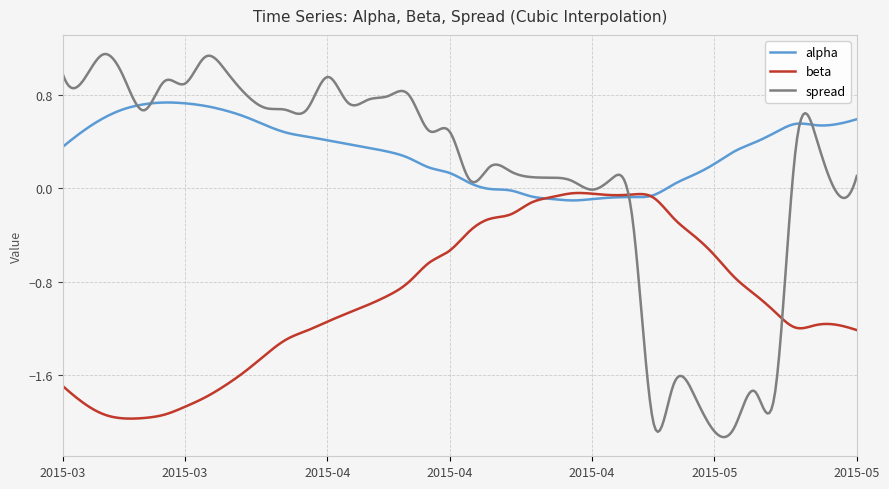

Which series has the largest total across all categories?

alpha